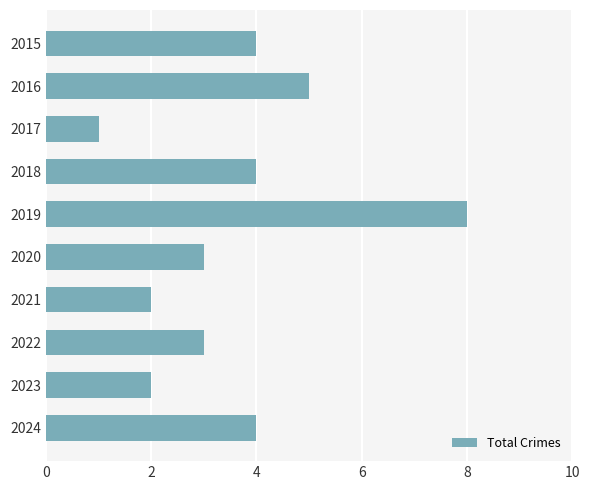

What is the sum of all values?

36